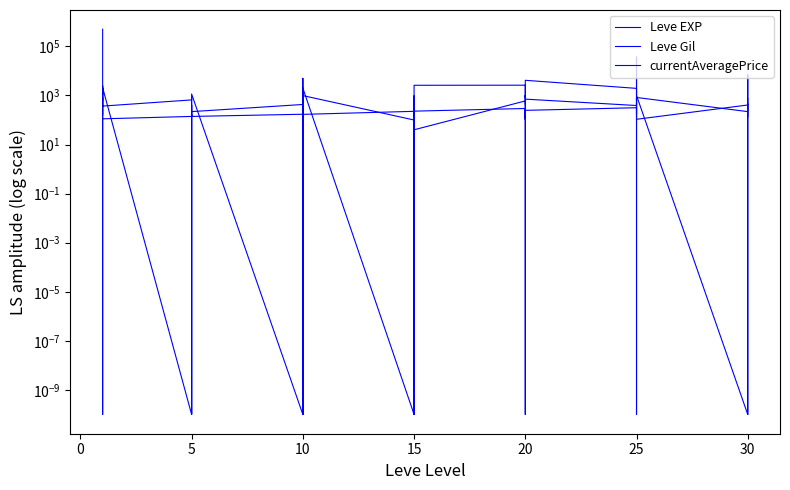

Which series has the largest range (max minus min)?

currentAveragePrice